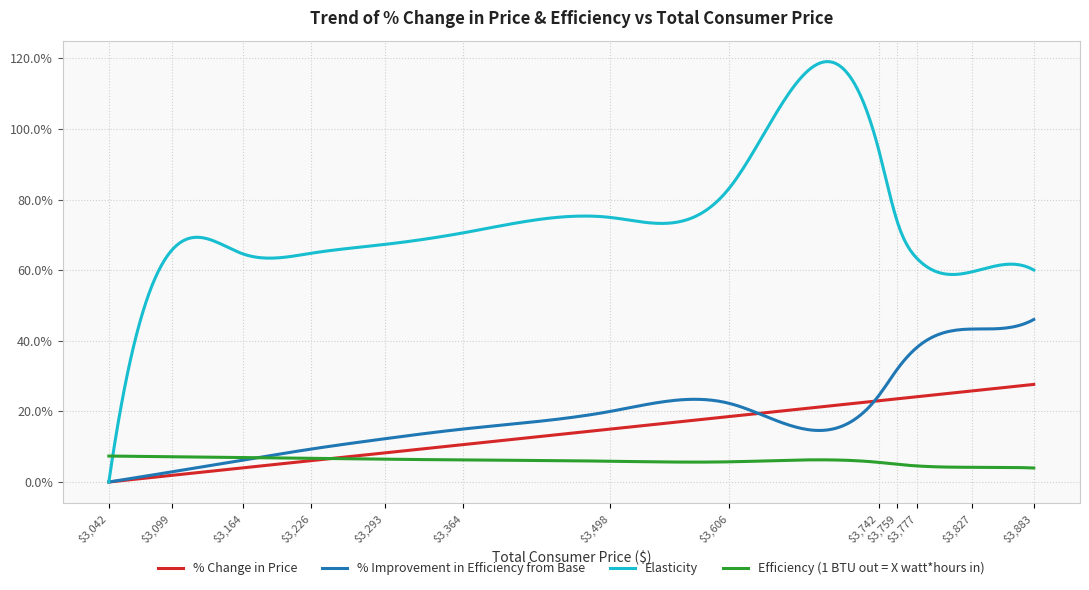

Which series has the widest spread of values?

Elasticity